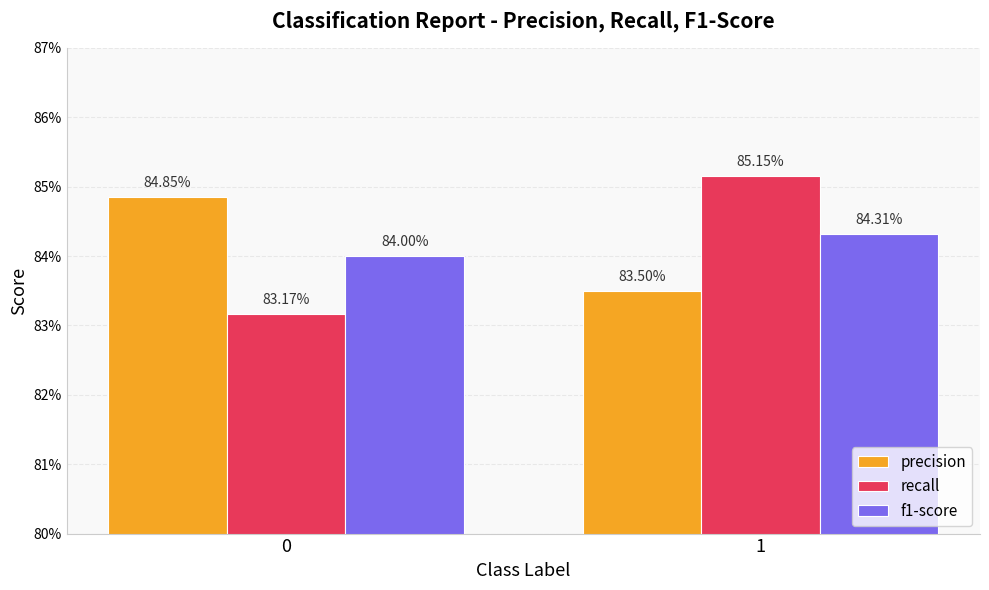

Reading left to right, what are all the values shown in this chart?

precision: 0.8	0.8
recall: 0.8	0.9
f1-score: 0.8	0.8